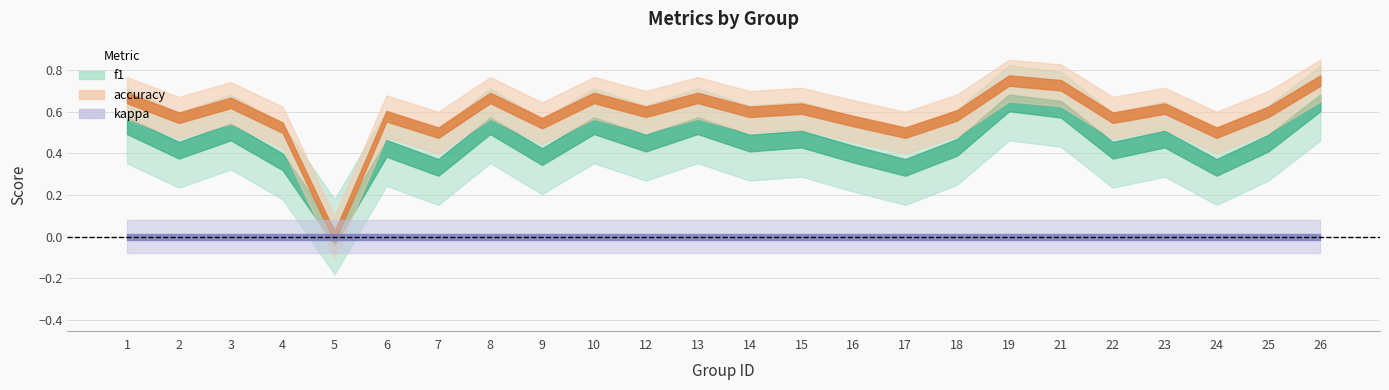

Which series has the widest spread of values?

accuracy